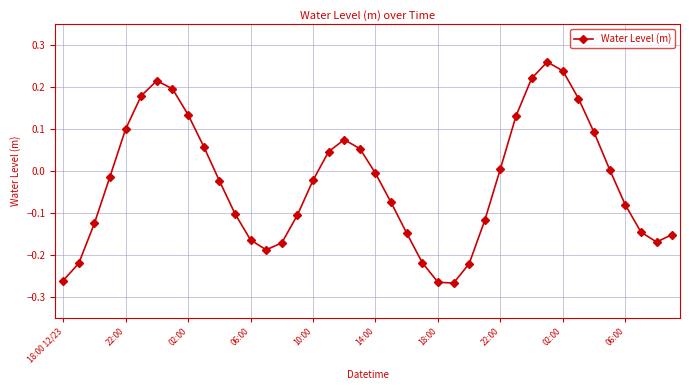

How many interior local valleys (lower than both neighbors) does the data have?

3